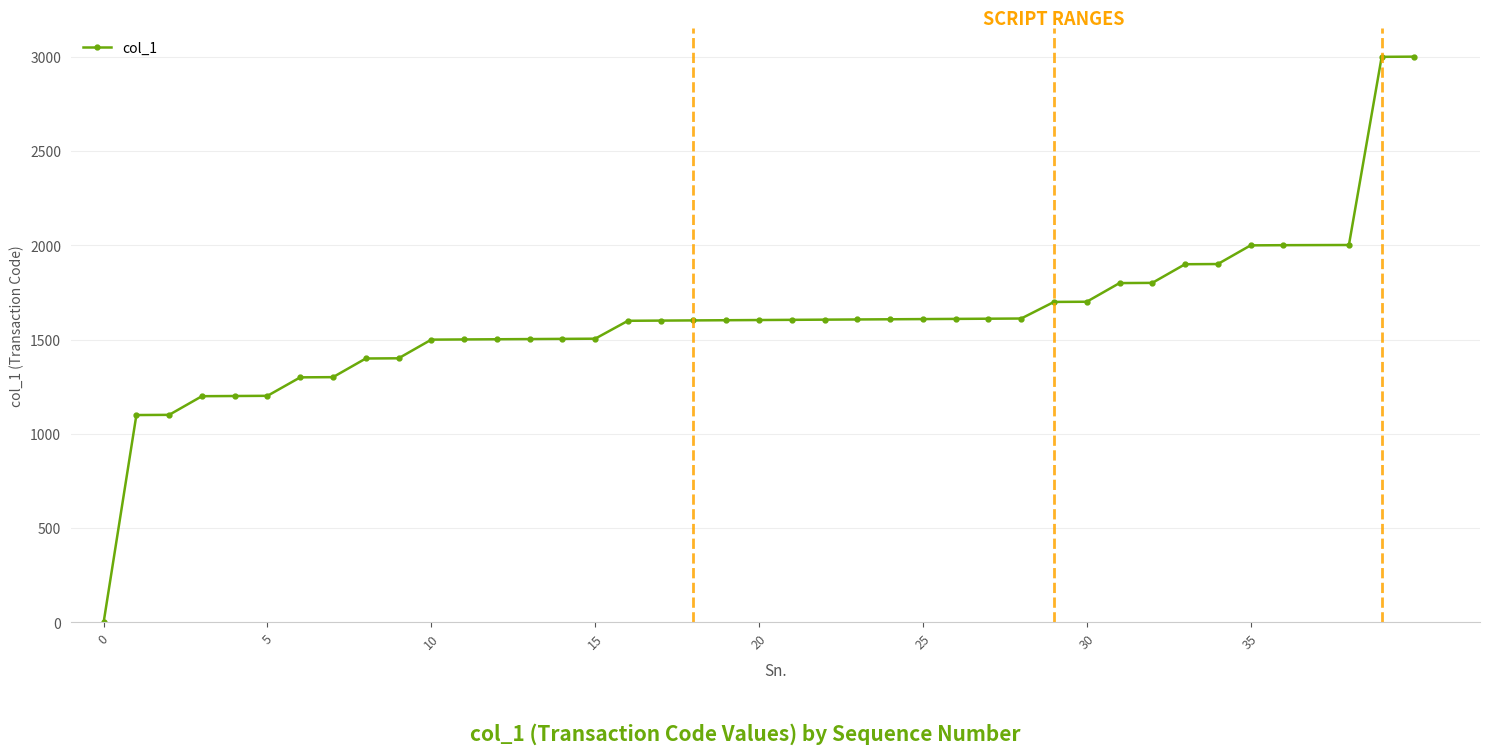

How many distinct data groups are displayed?

1